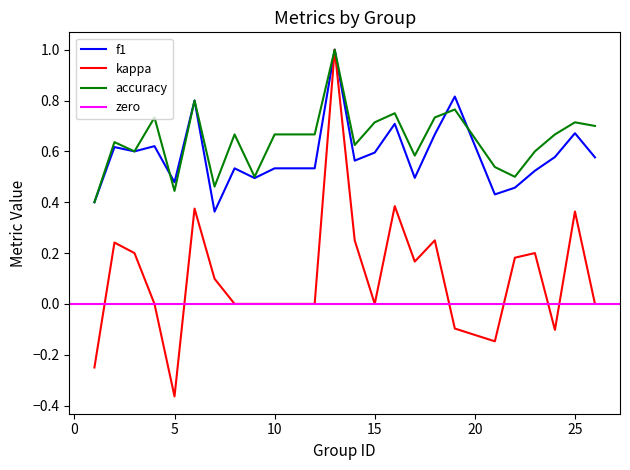

The value of f1 at 24 is 0.3. True or false?

False